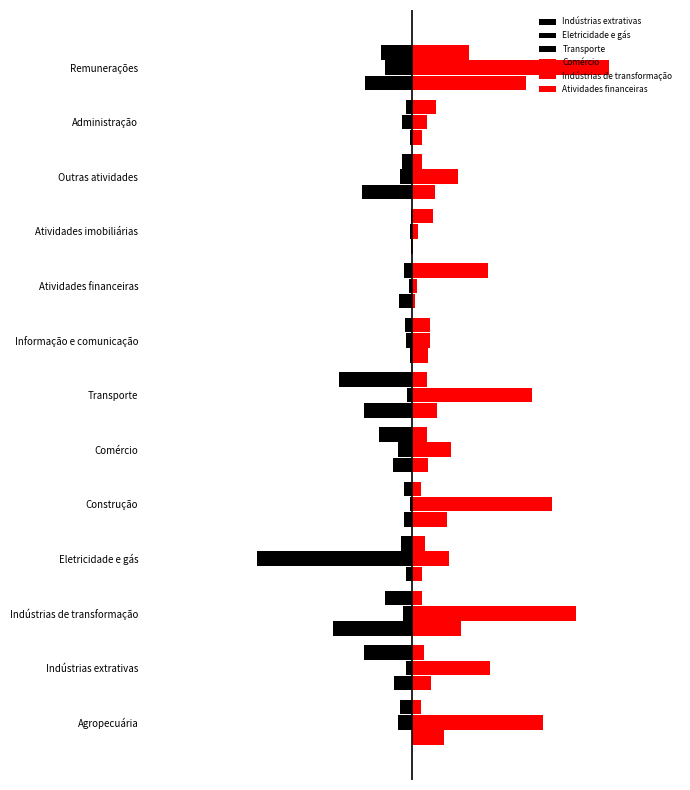

What is the difference between the second highest and second lowest values in the Comércio series?

0.1